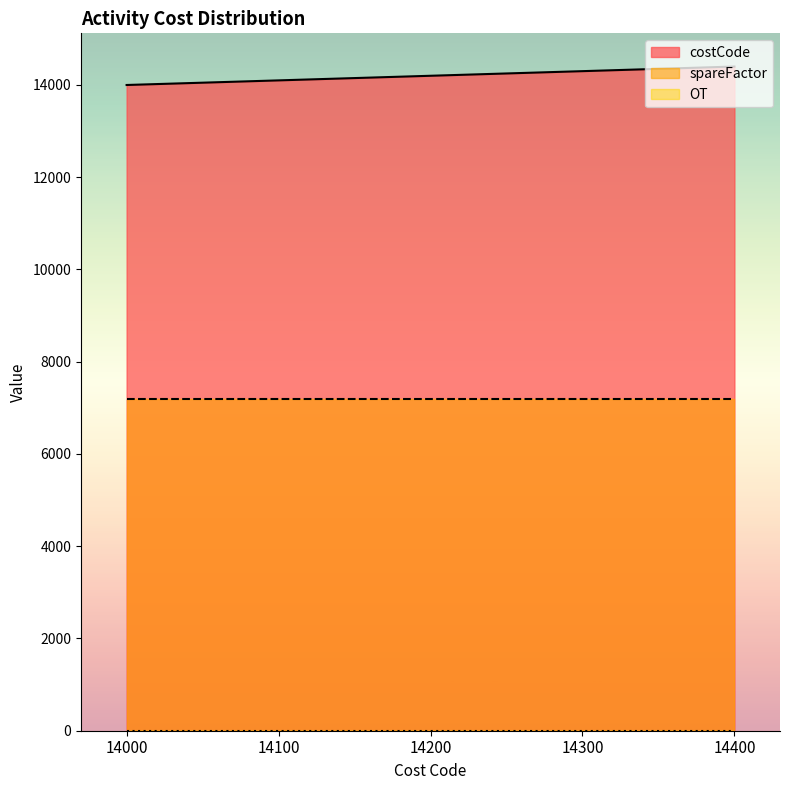

What is the average value of the spareFactor series?

7200